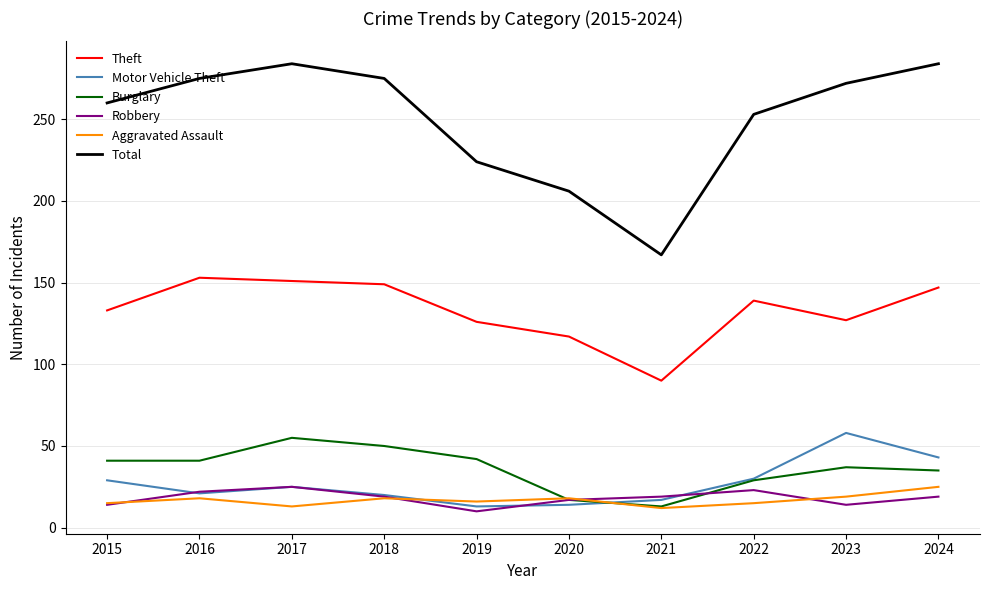

Is the value of Motor Vehicle Theft at 2022 greater than the value of Theft at 2019?

No